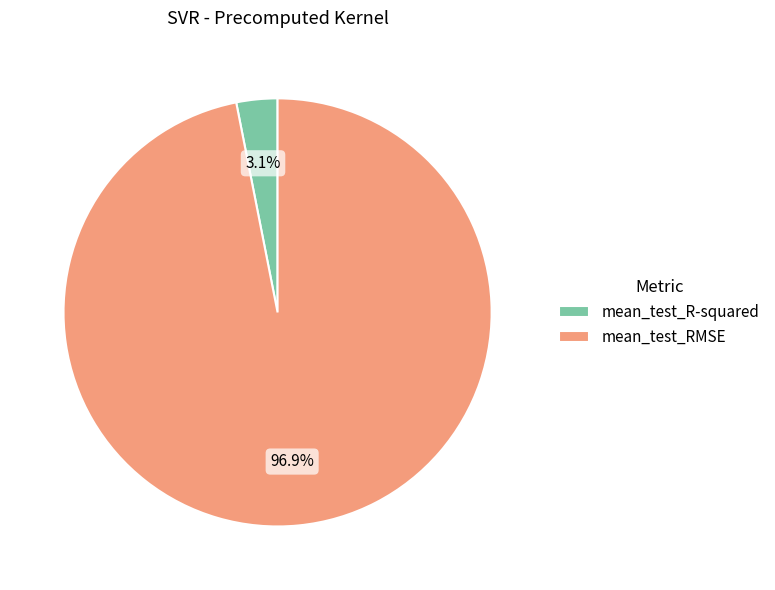

Is there a majority slice in this chart?

Yes